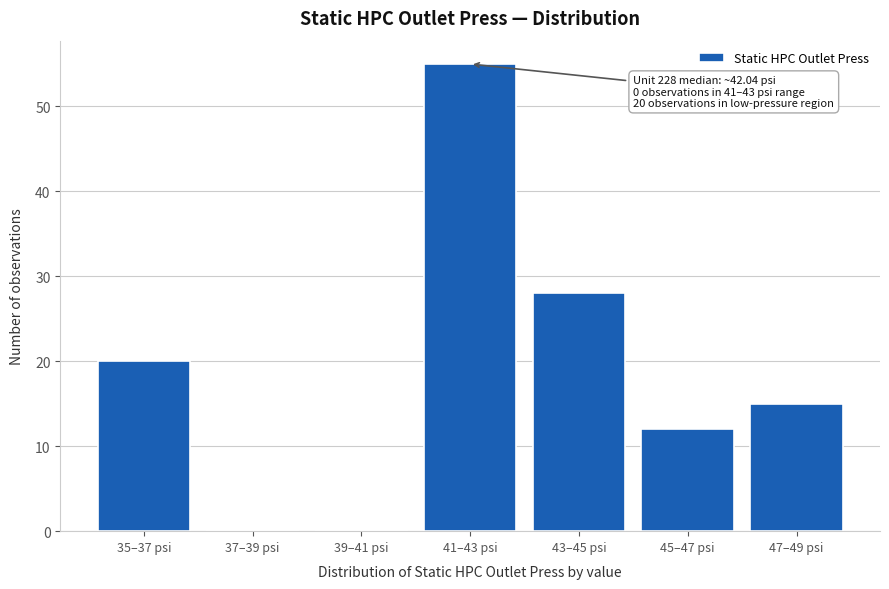

Reading left to right, transcribe all the data shown in this chart.

35–37 psi=20	37–39 psi=0	39–41 psi=0	41–43 psi=55	43–45 psi=28	45–47 psi=12	47–49 psi=15